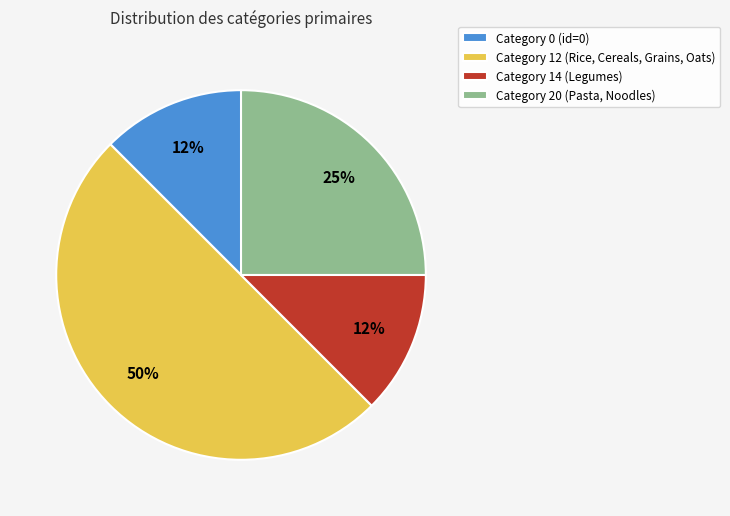

Which category has the biggest portion of the pie?

Category 12